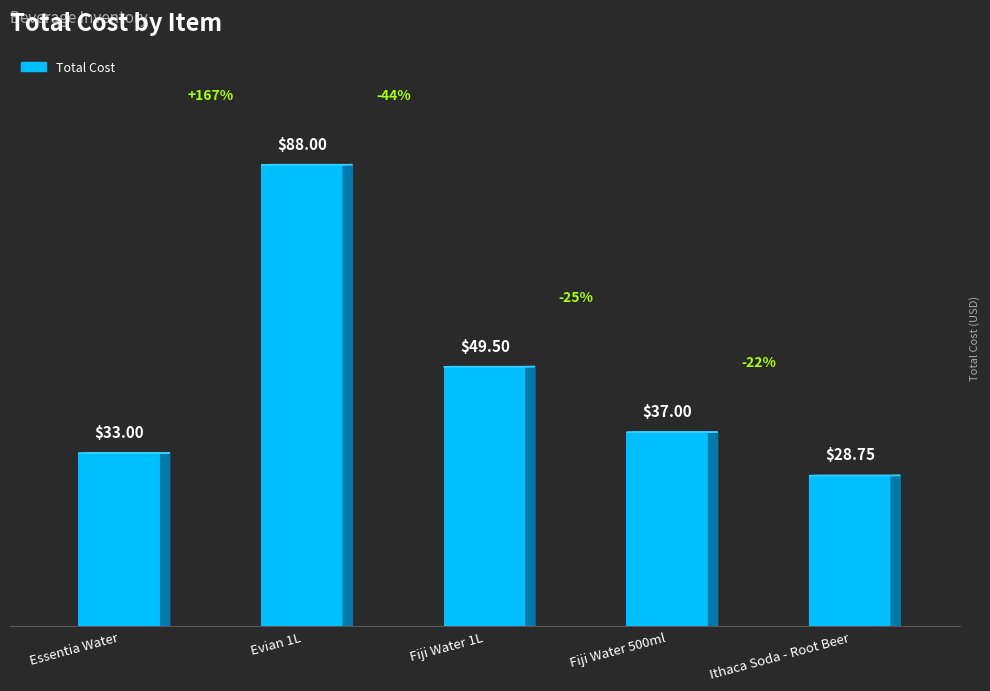

Which has a higher value, Essentia Water or Ithaca Soda - Root Beer?

Essentia Water